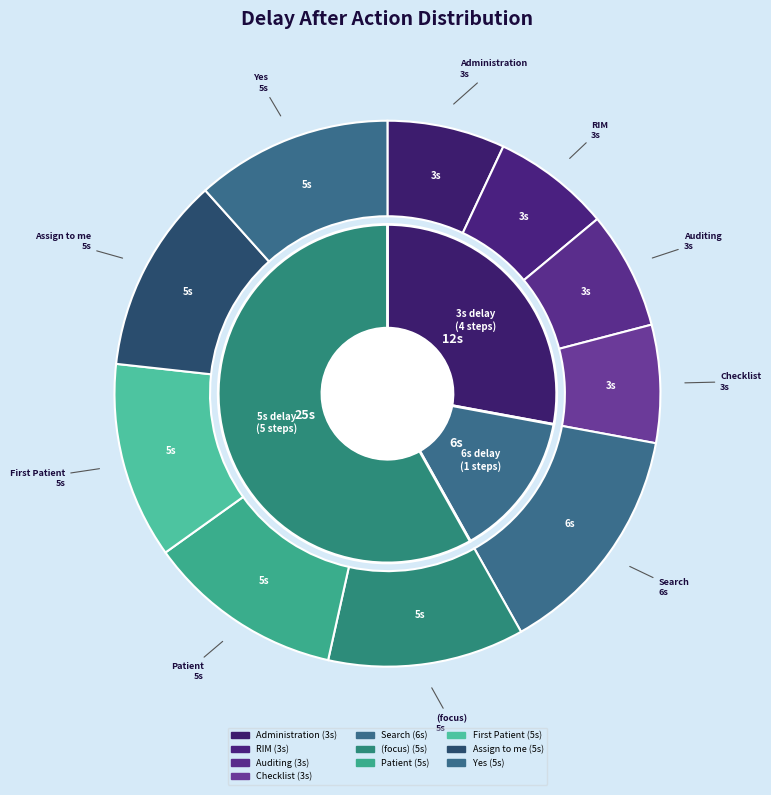

To the nearest percent, what percentage of the pie is Assign to me?

12%